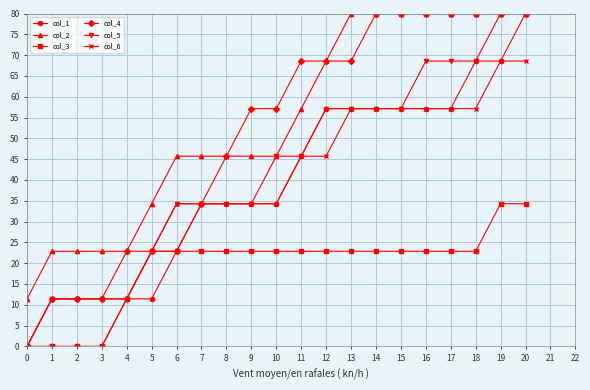

Does the chart display data point markers on the line(s)?

Yes